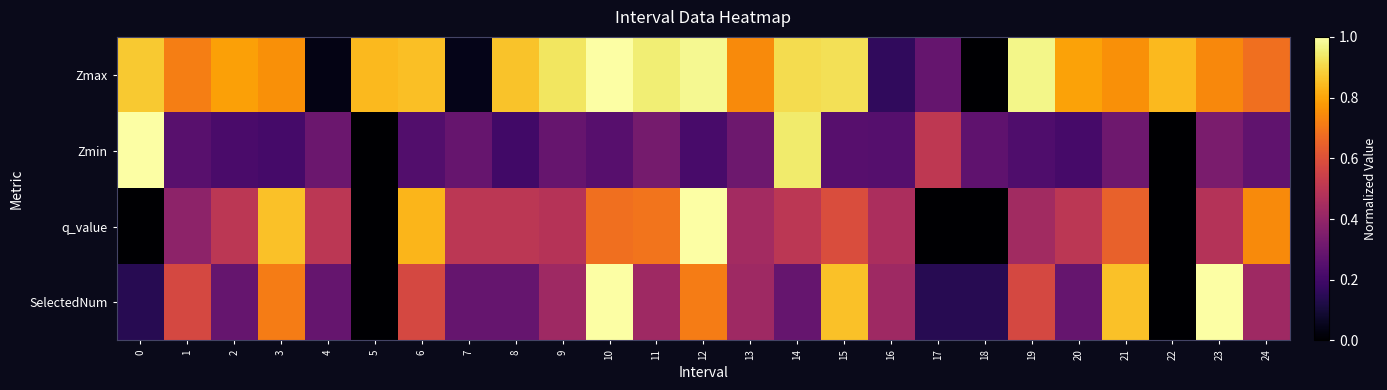

At which category is the sum across all series the highest?

10